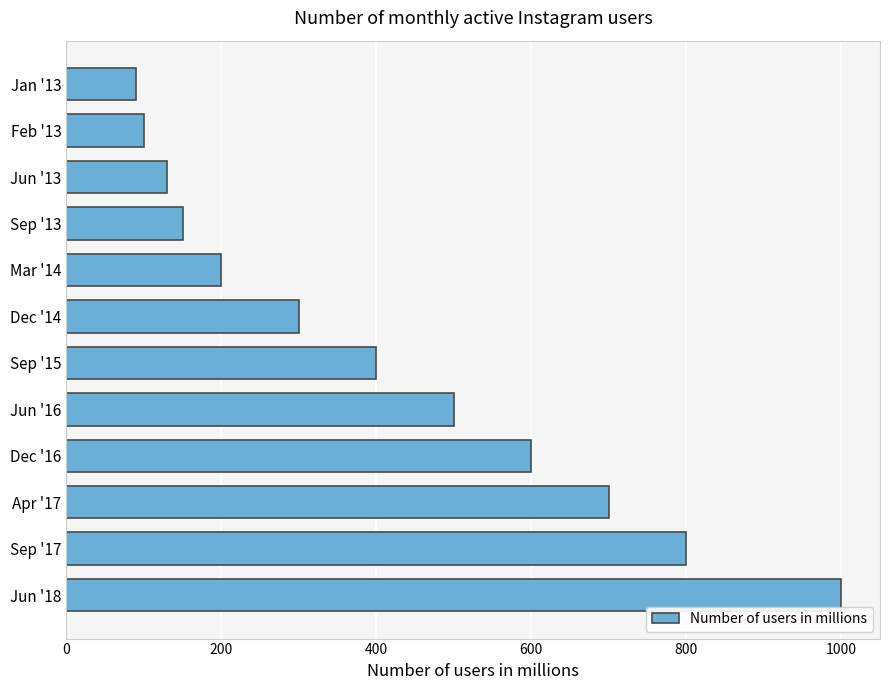

What is the average value?

414